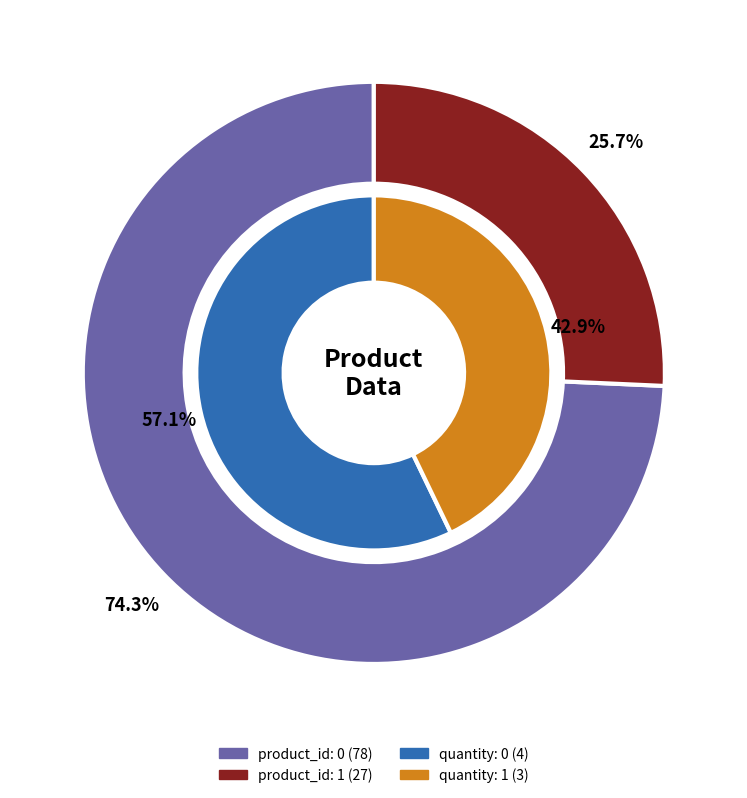

To the nearest percent, what is the combined percentage of 1 and 0?

100%